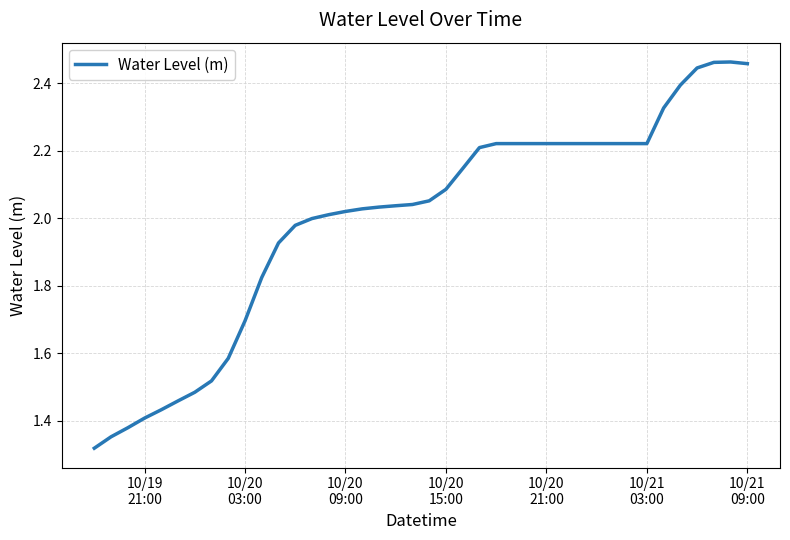

Does the chart have visible grid lines?

Yes